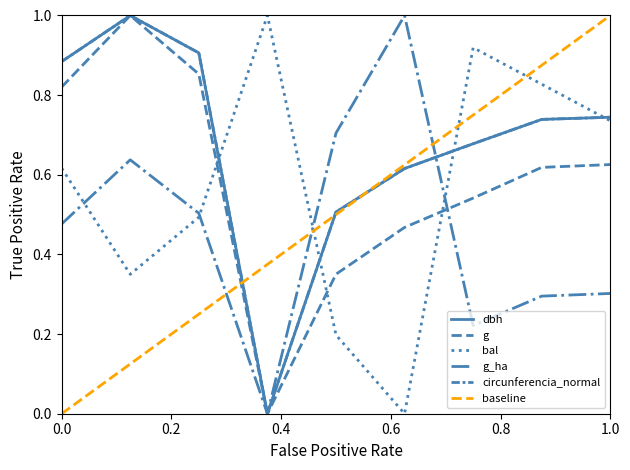

How many values in the bal_intrasp series exceed 0?

8